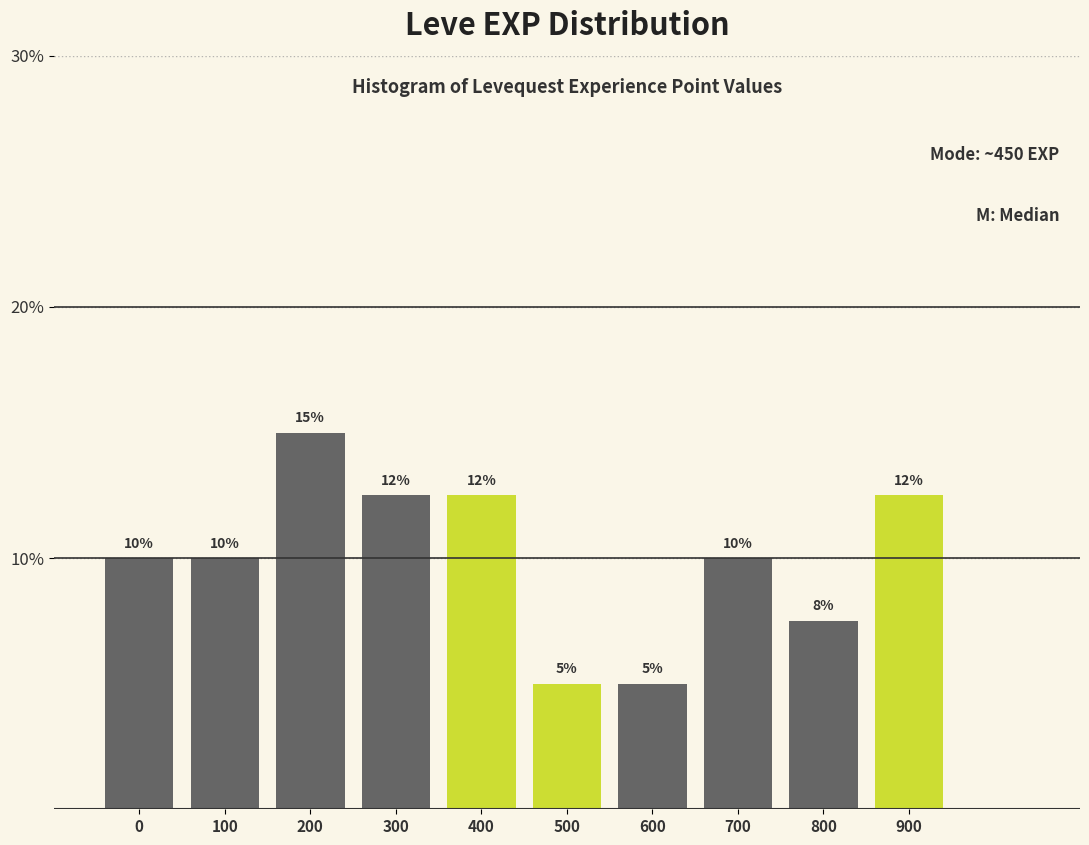

Is it true that the value at 900 is 18.0?

False